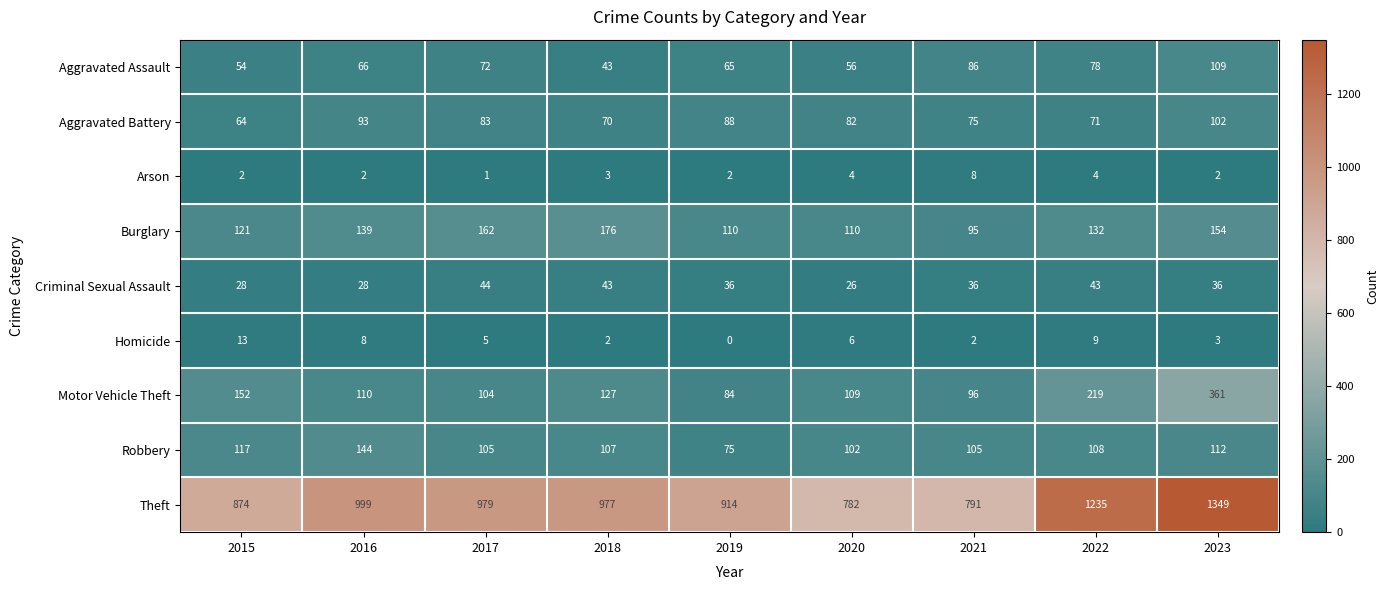

What is the sum of all Aggravated Assault values?

629